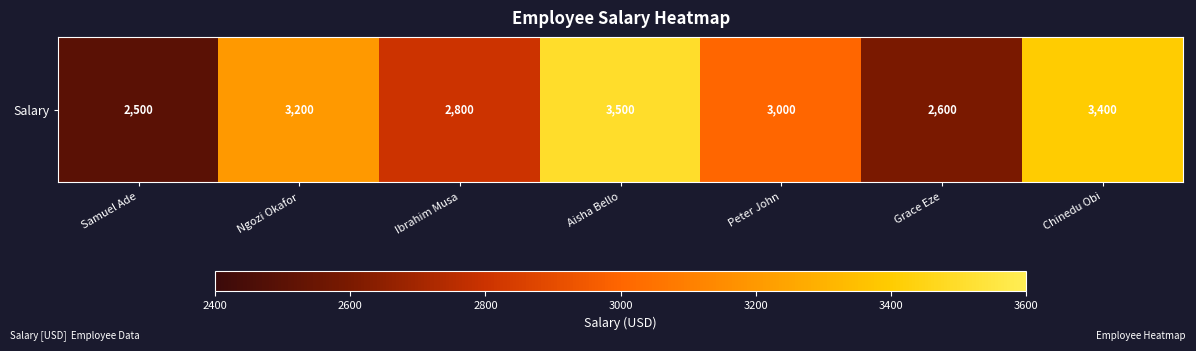

Rank the categories by value from highest to lowest.

Aisha Bello, Chinedu Obi, Ngozi Okafor, Peter John, Ibrahim Musa, Grace Eze, Samuel Ade